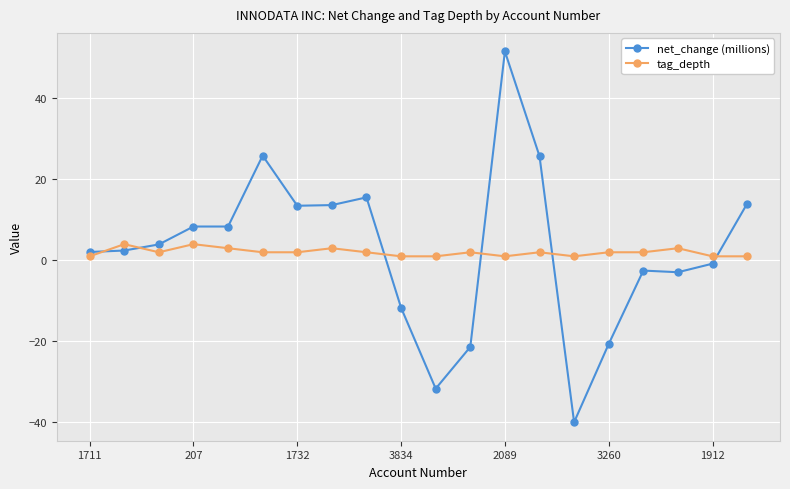

List the series in order of their peak value, lowest first.

tag_depth, net_change (millions)